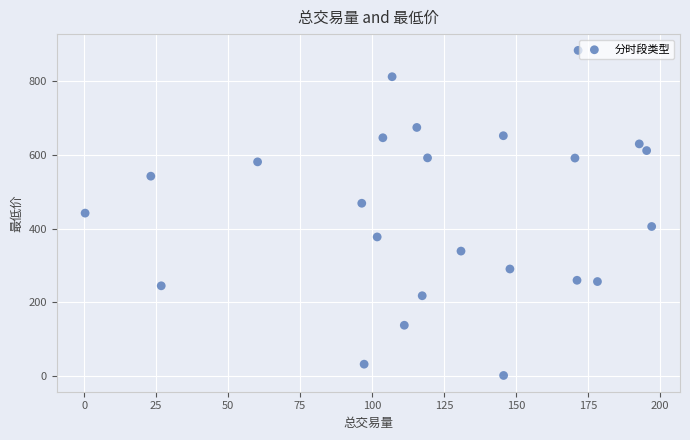

What is the range of Y values (max minus min)?

880.2